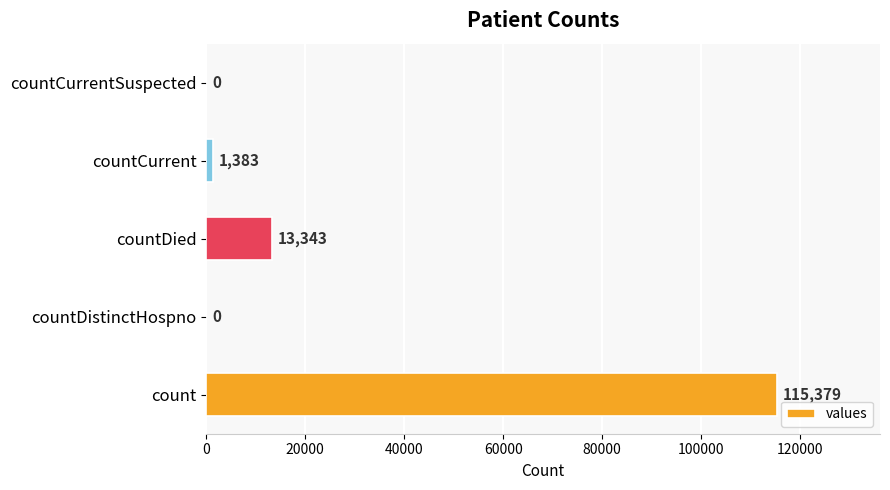

Are the bars grouped side by side (vs. stacked)?

No